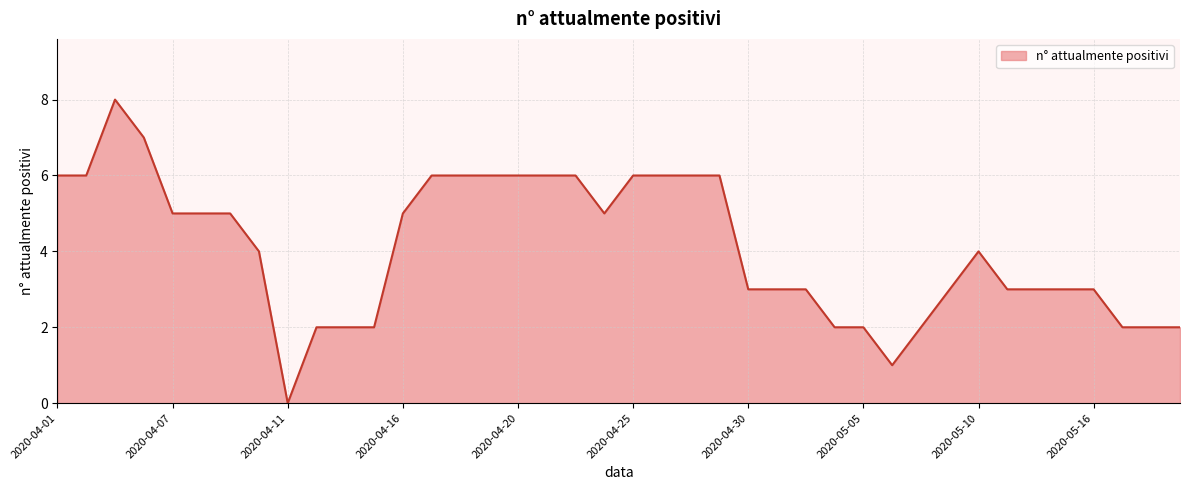

What is the difference between the maximum and minimum values?

8